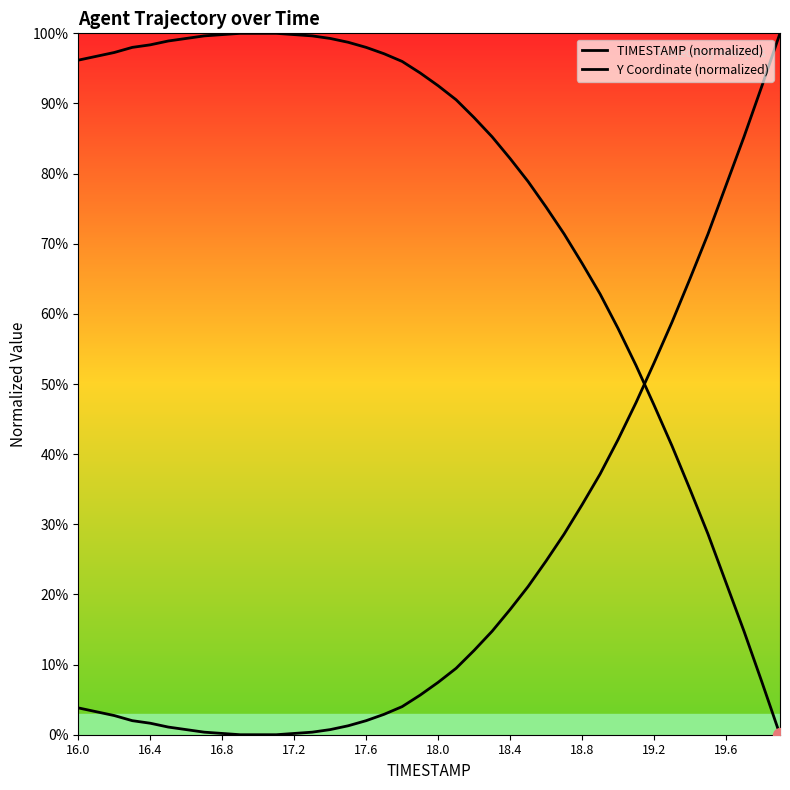

True or false: Y Coordinate (normalized) and TIMESTAMP (normalized) cross at least once.

True